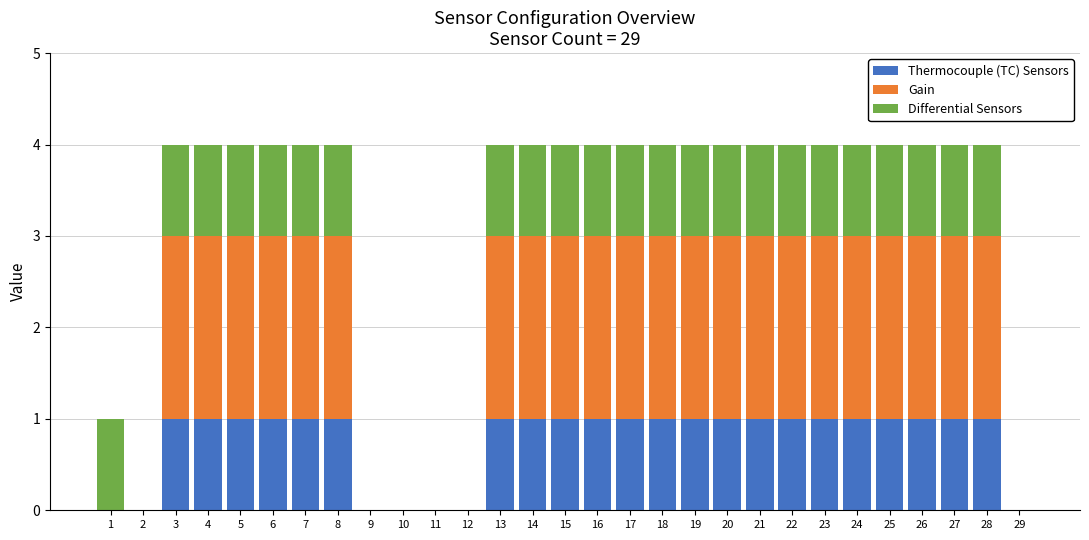

The value of Thermocouple (TC) Sensors at 29 is 0. True or false?

True